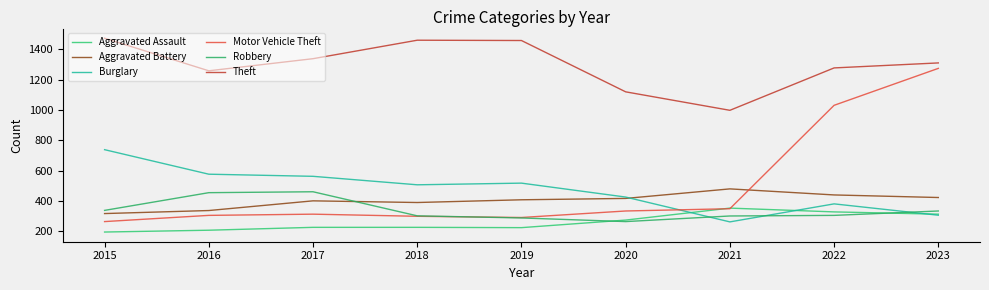

Which series has the largest total across all categories?

Theft